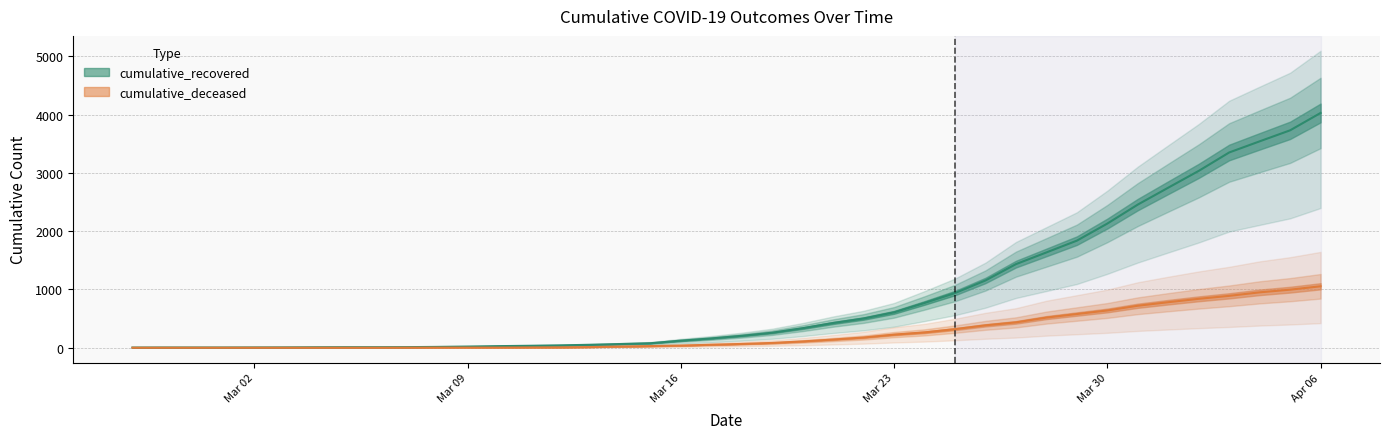

Which series has the widest spread of values?

cumulative_recovered